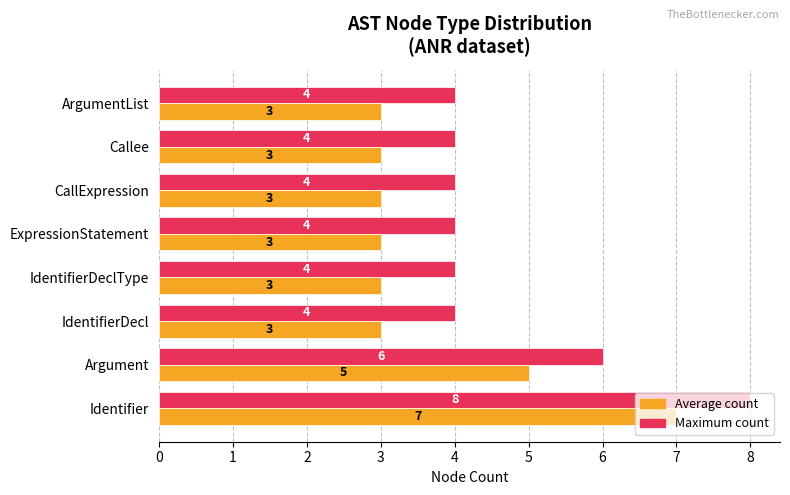

What is the average value of the Maximum count series?

5